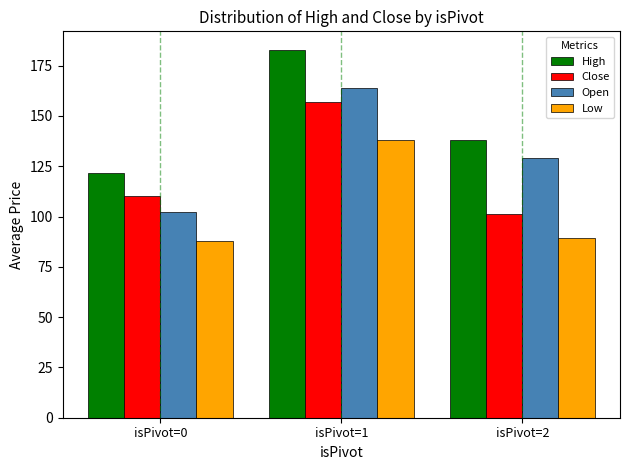

What is the maximum value for Low?

138.2